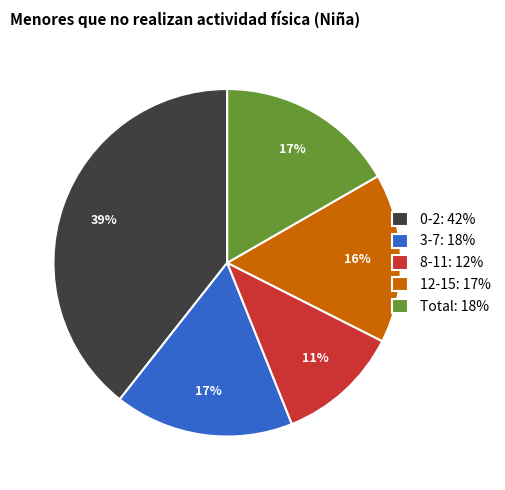

The 3-7 slice represents 17% of the pie. True or false?

True